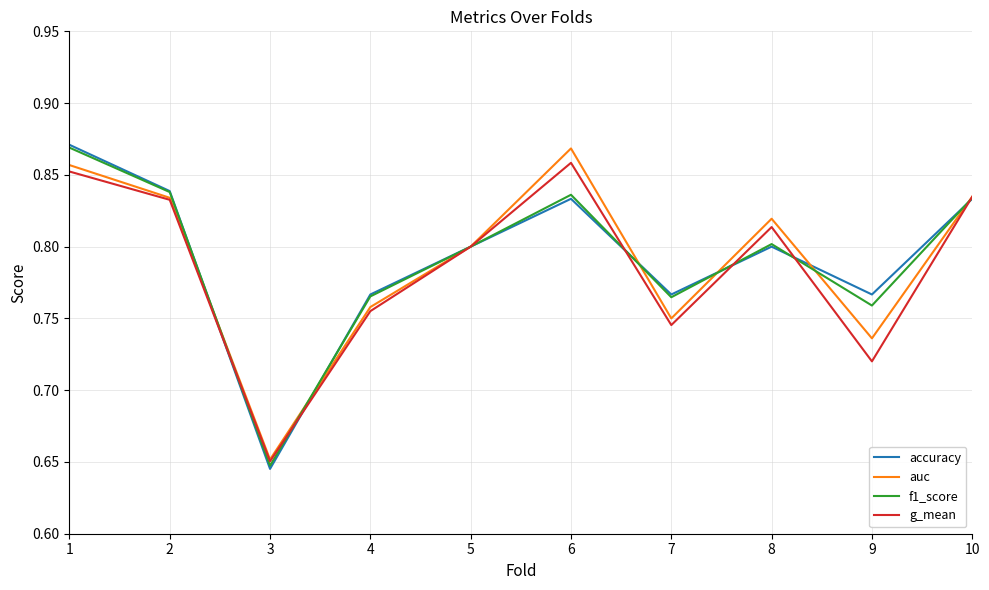

Count the g_mean values in the range 0 to 1.

10